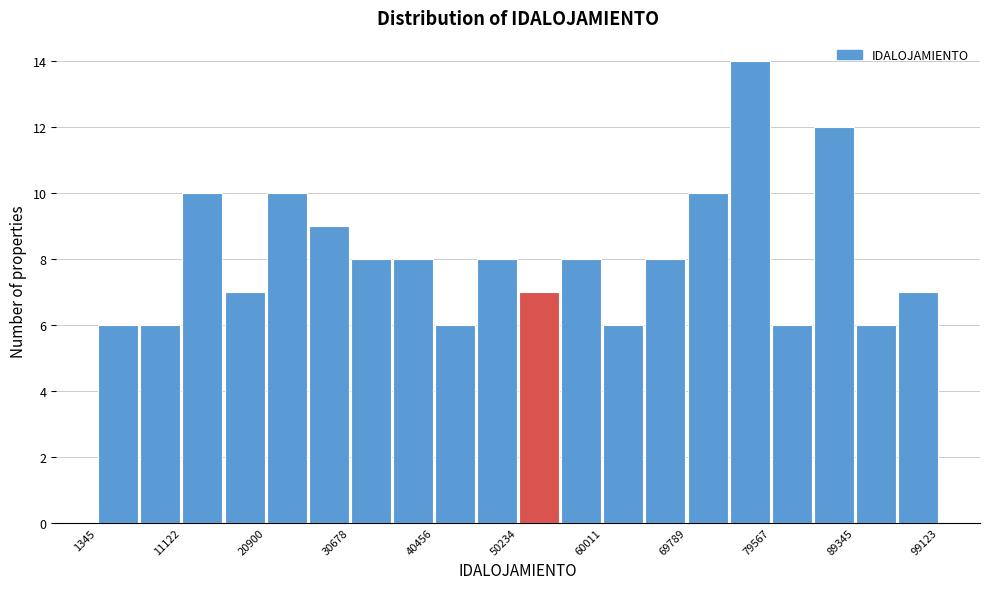

Reading left to right, transcribe this chart: for each bar, give the range it covers on the x-axis and its height. Neither the bar edges nor the heights are printed on the chart, so give them approximately, as read against the axes.

1000 to 6000: 6
6000 to 11000: 6
11000 to 16000: 10
16000 to 21000: 7
21000 to 26000: 10
26000 to 31000: 9
31000 to 36000: 8
36000 to 40000: 8
40000 to 45000: 6
45000 to 50000: 8
50000 to 55000: 7
55000 to 60000: 8
60000 to 65000: 6
65000 to 70000: 8
70000 to 75000: 10
75000 to 80000: 14
80000 to 84000: 6
84000 to 89000: 12
89000 to 94000: 6
94000 to 99000: 7